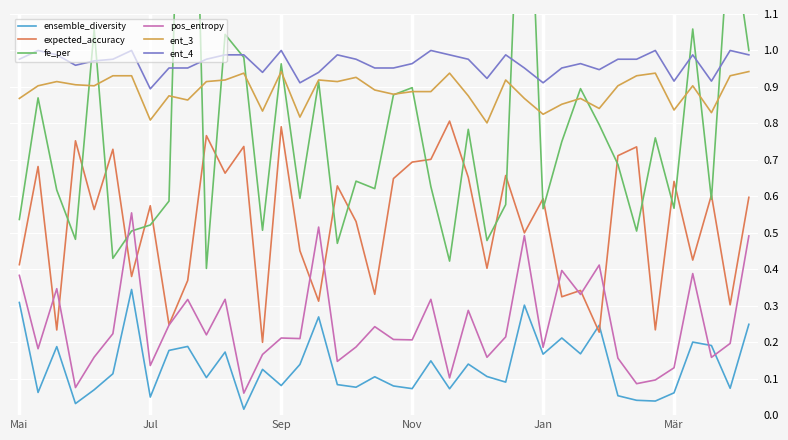

Does the chart display data point markers on the line(s)?

No